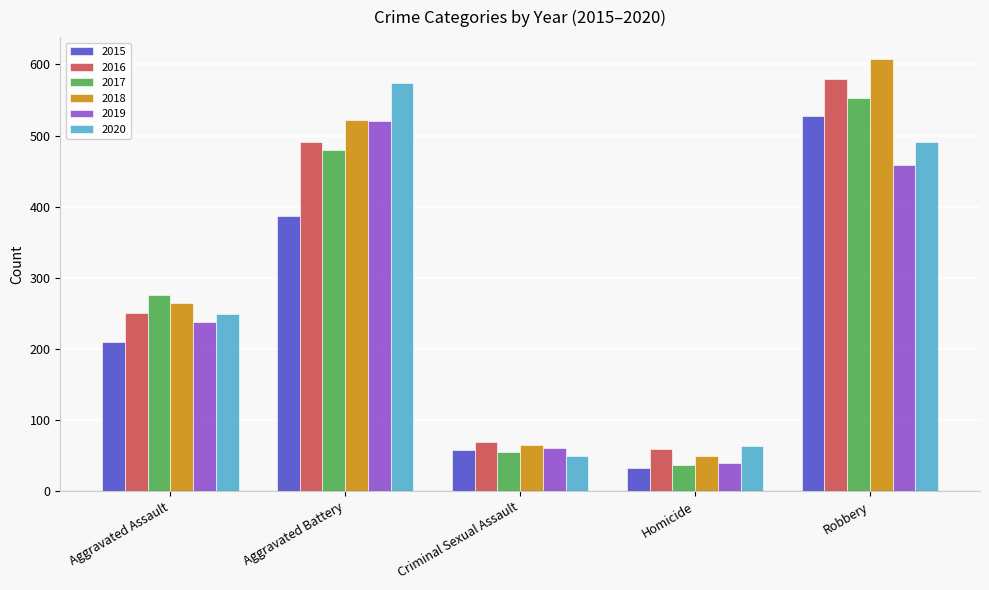

Which series has the widest spread of values?

2018